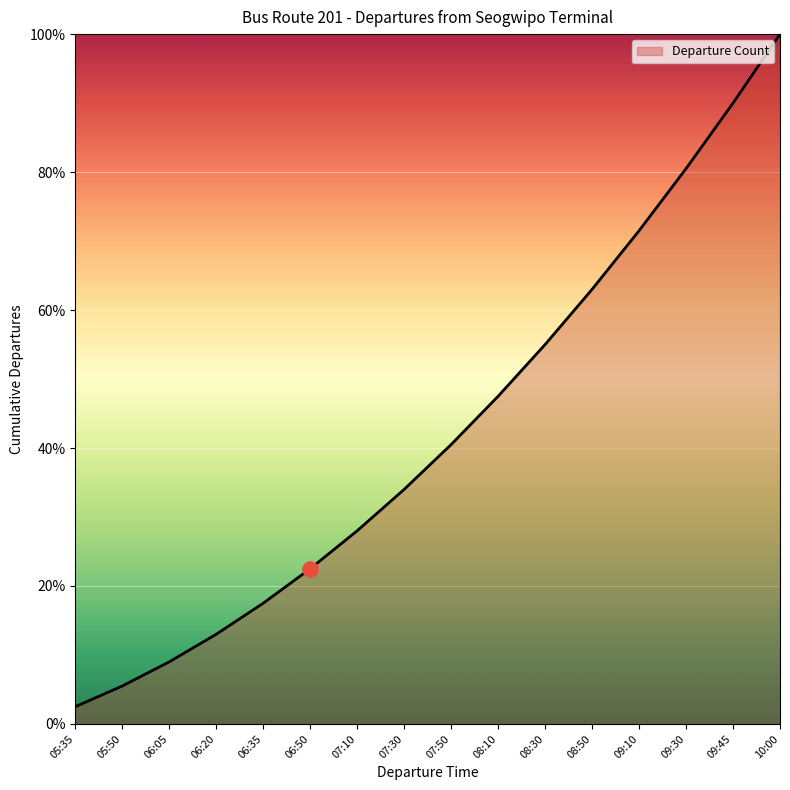

What is the change in value from 05:50 to 09:45?

+84.5